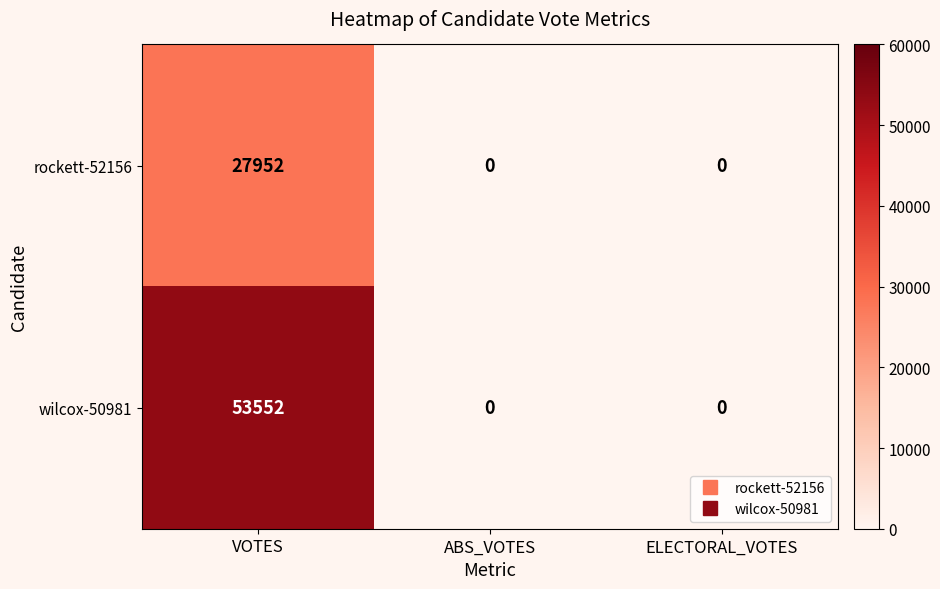

List the series in order of their overall mean, highest first.

wilcox-50981, rockett-52156